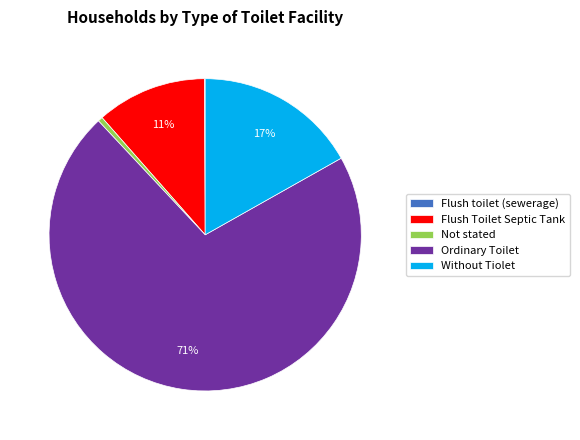

The Ordinary Toilet slice represents 71% of the pie. True or false?

True